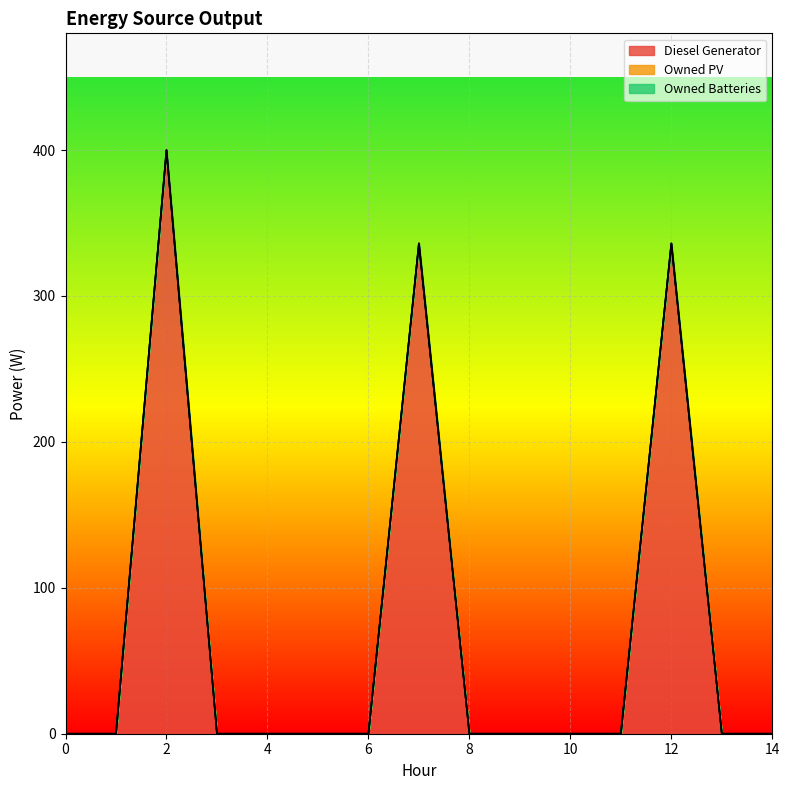

How many lines are shown in the chart?

3